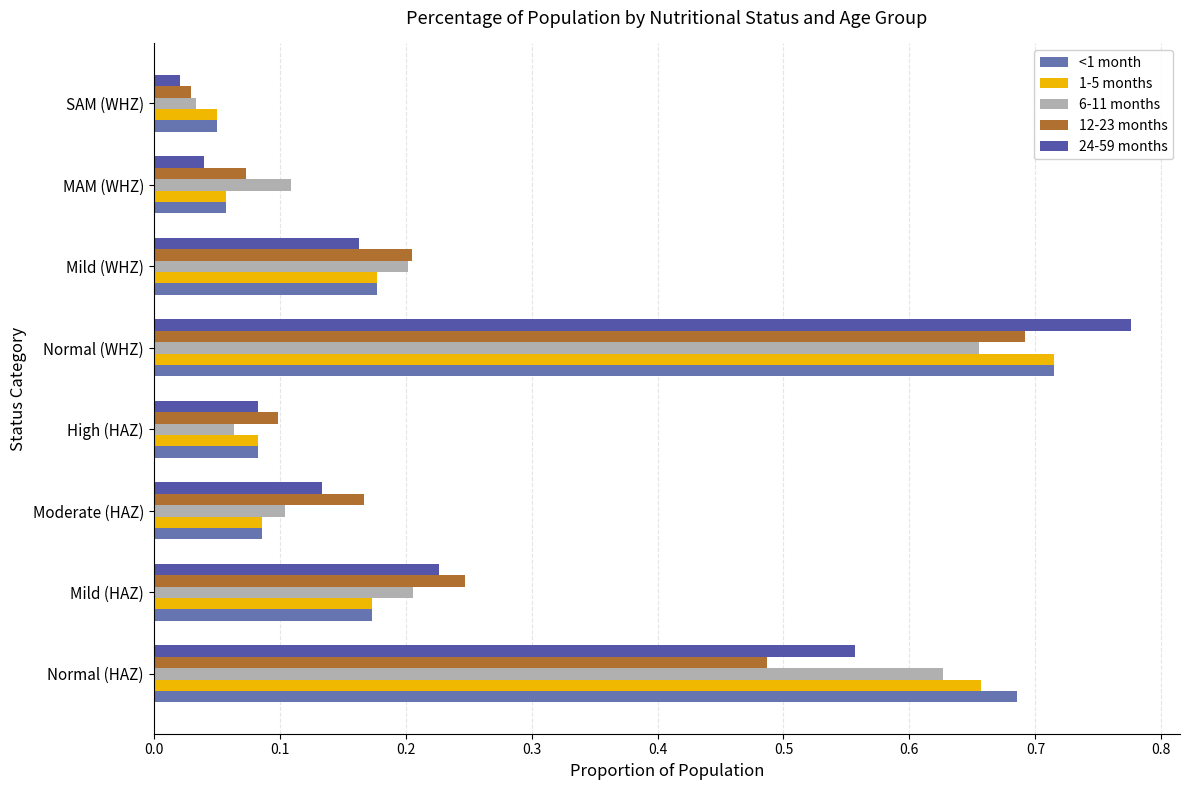

At which category does the chart reach its peak across all series?

Normal (WHZ)